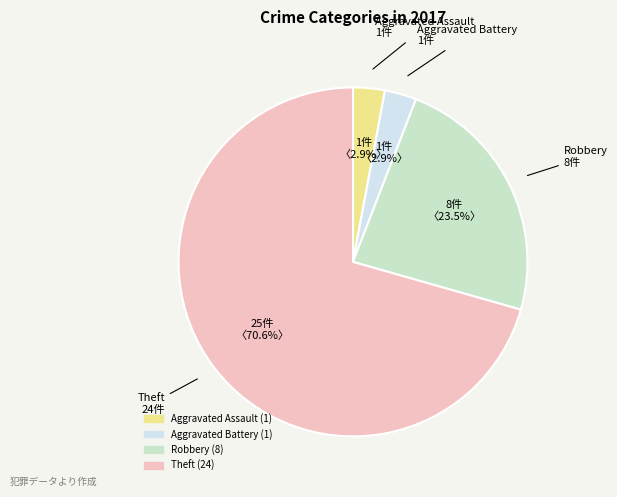

What is the largest slice in the pie chart?

Theft